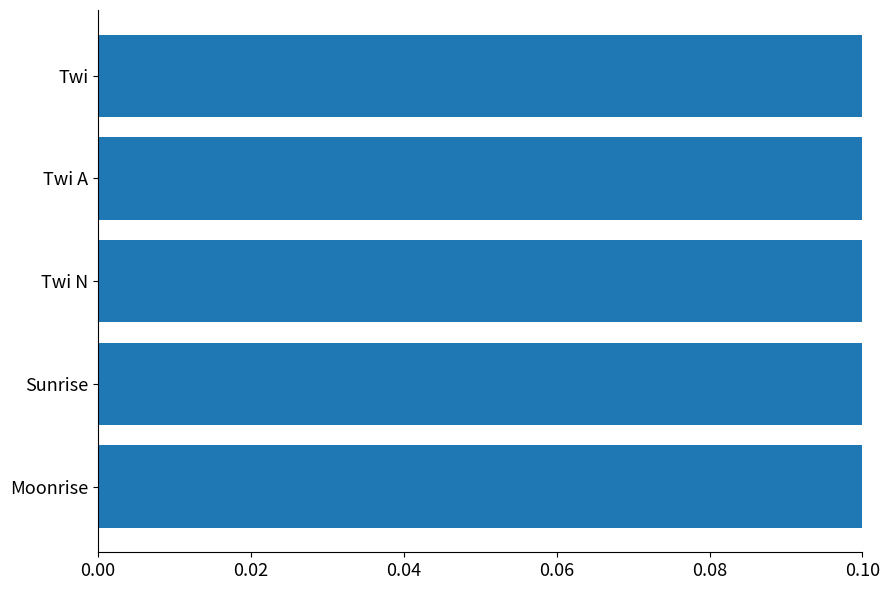

Is it true that the value at Twi A is 0.1?

True